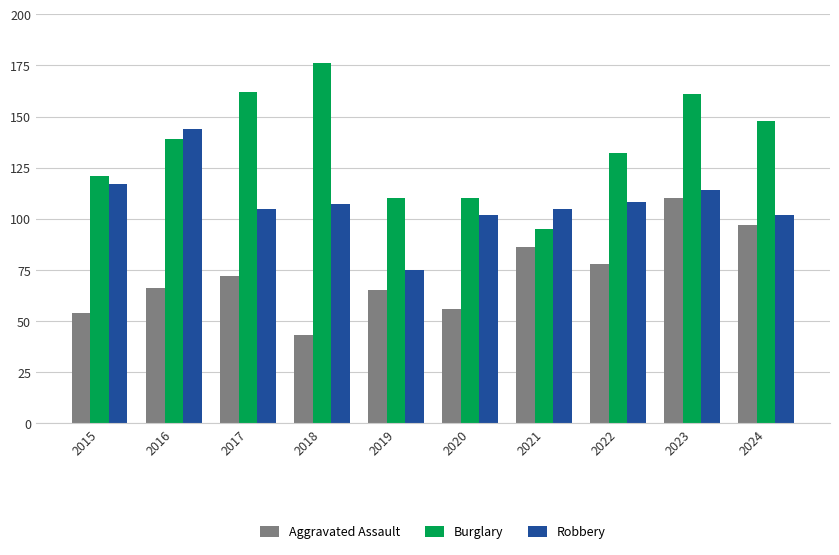

The value of Burglary at 2016 is 50. True or false?

False